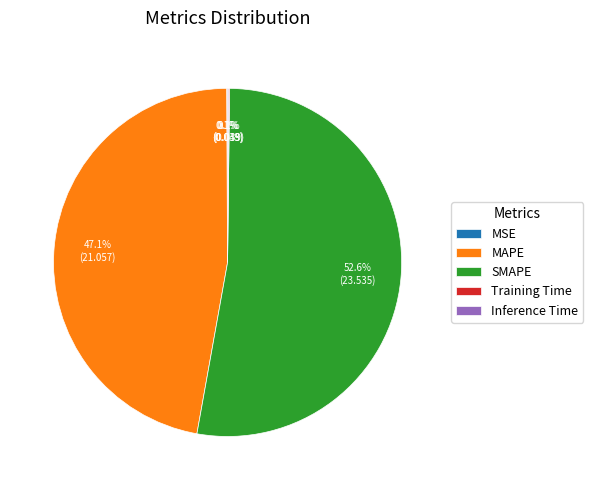

Which has a higher value, SMAPE or MAPE?

SMAPE